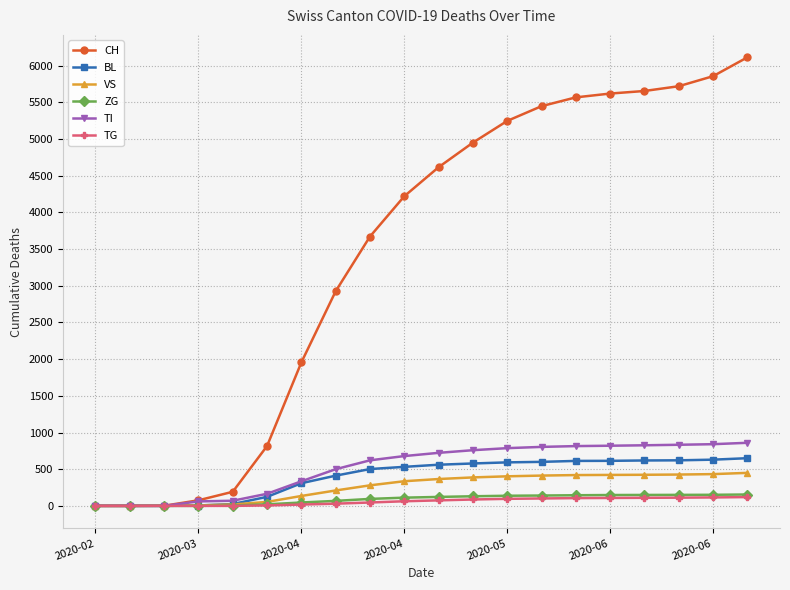

What is the difference between the maximum and minimum values in the TG series?

120